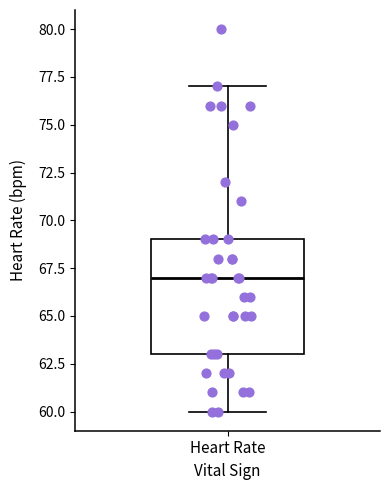

Where does the upper whisker of the box for Heart Rate end on the y-axis? The values are not printed on the chart, so give them approximately, as read against the axis.

77